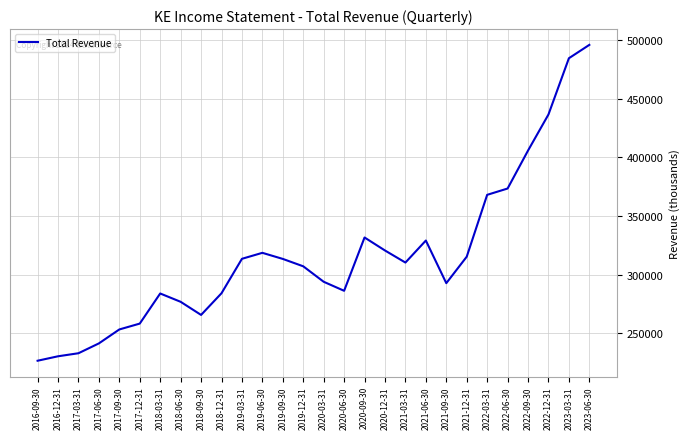

What is the approximate value at 2022-06-30, to the nearest 100?

373500